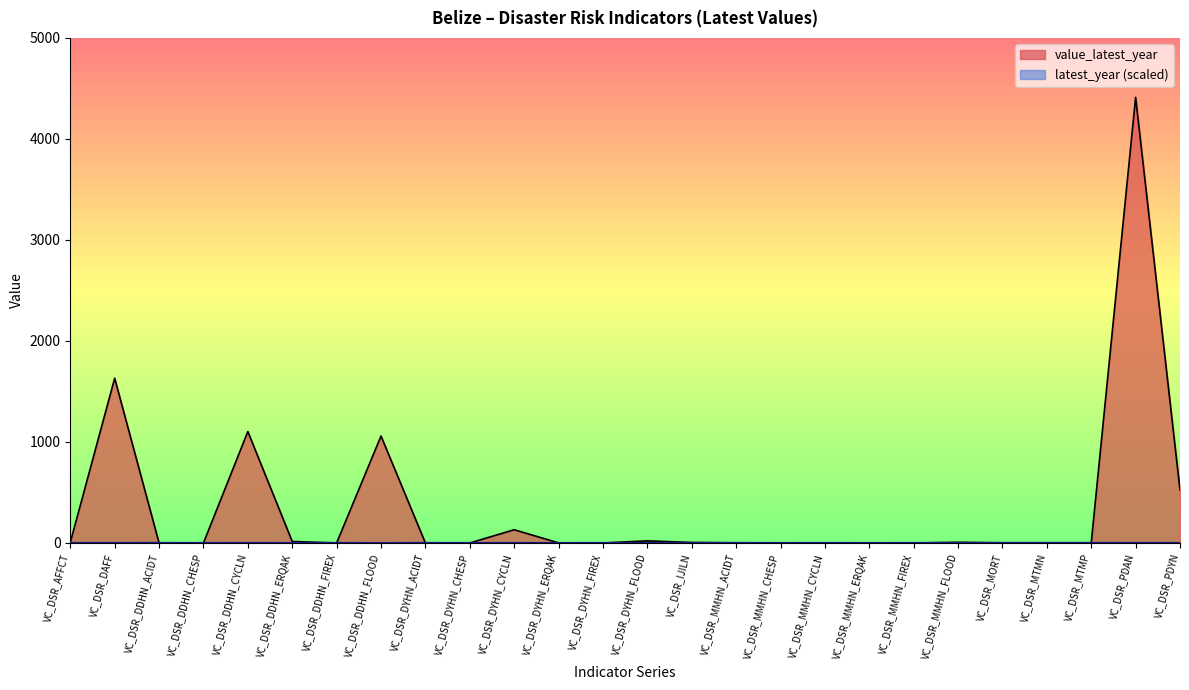

Does the chart display data point markers on the line(s)?

No